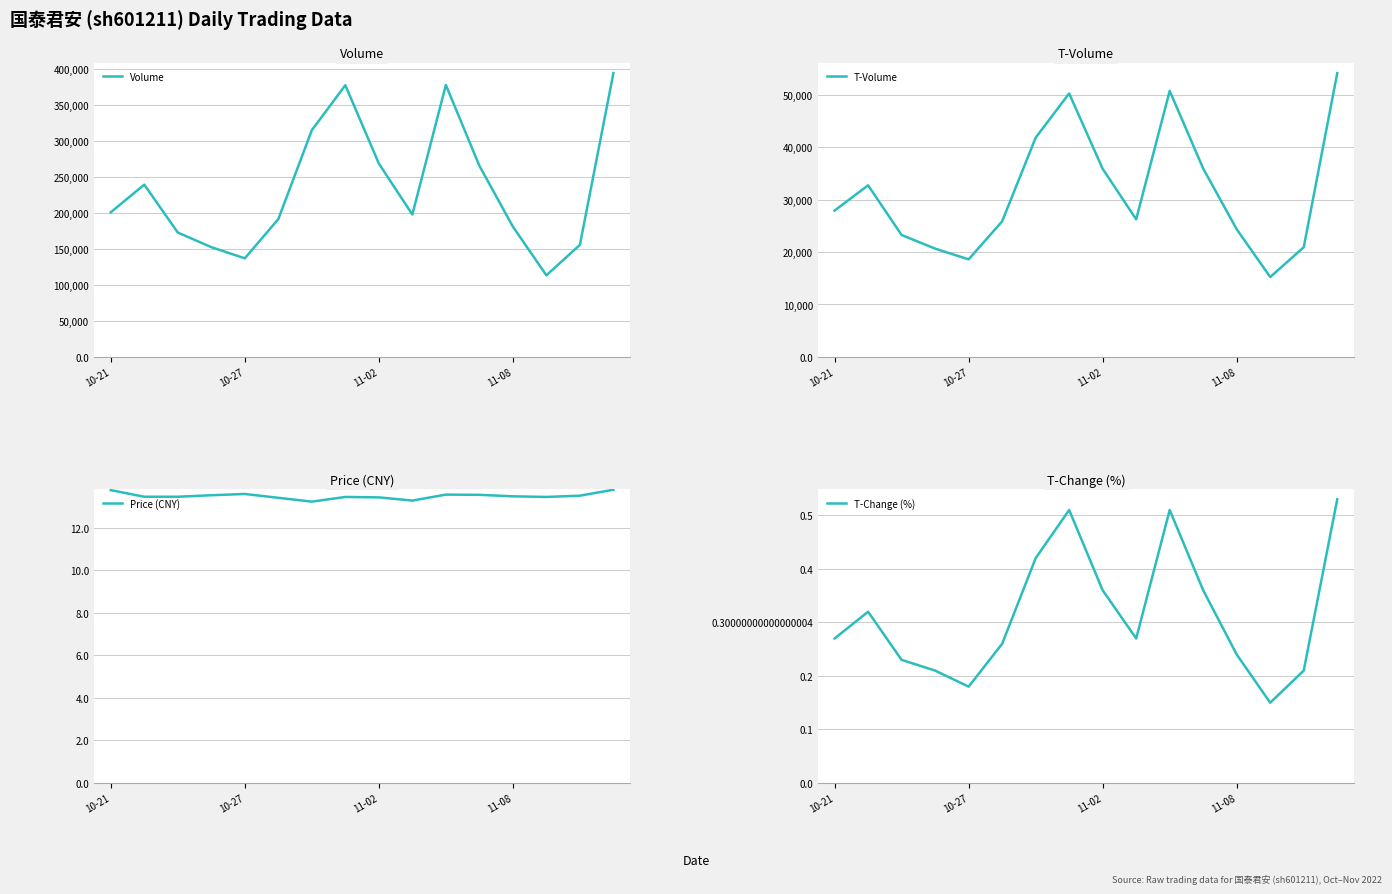

What is the lowest value of the Volume series?

113180